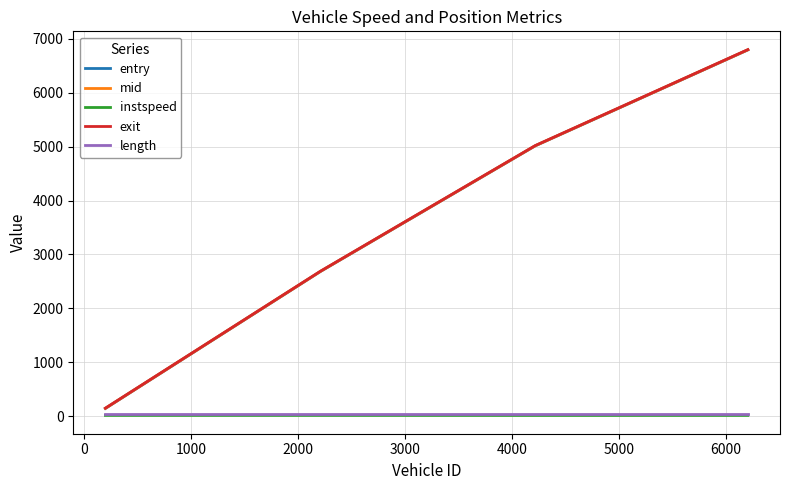

Which series has the widest spread of values?

exit